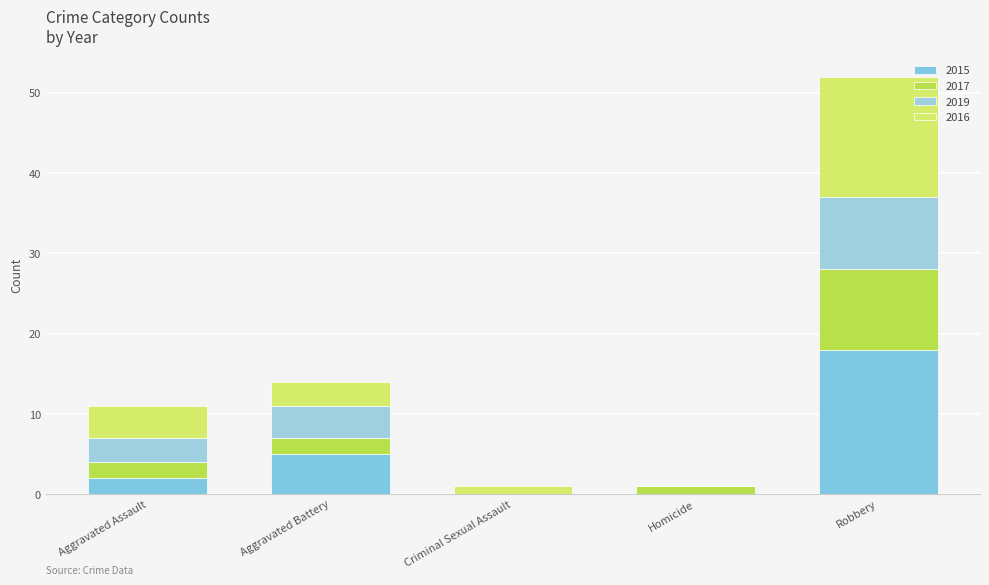

Which series changed the most between Criminal Sexual Assault and Robbery?

2015